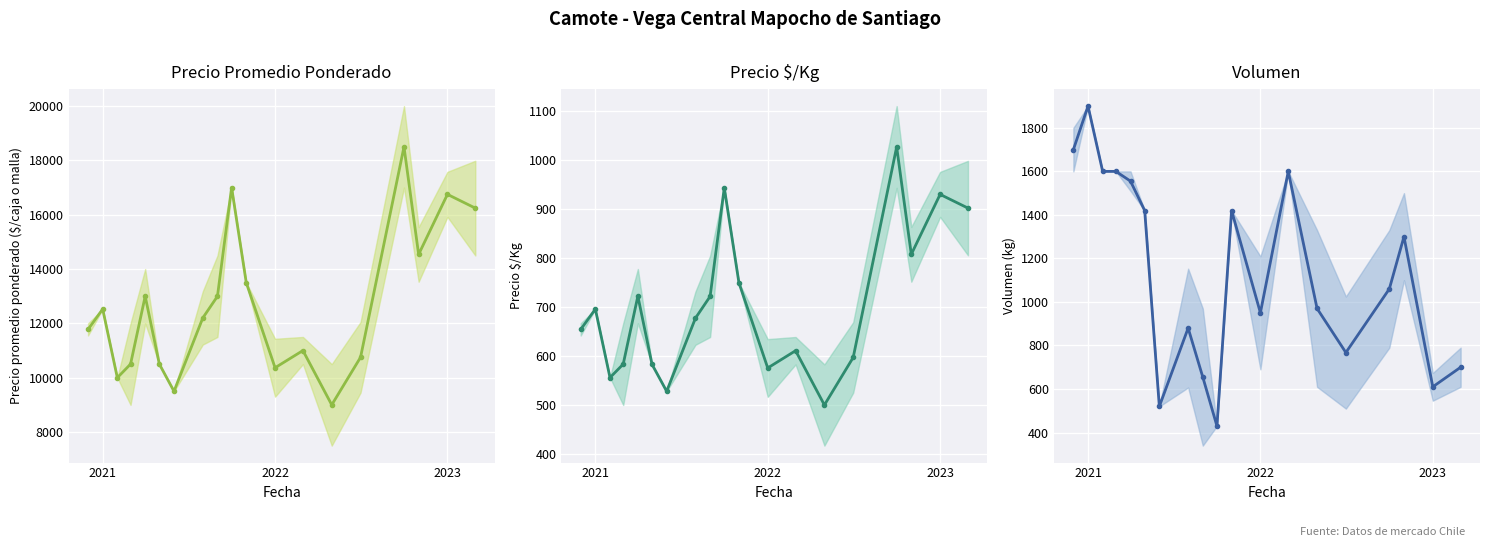

Is the value of Volumen at 9 greater than the value of Precio promedio ponderado at 2023?

No